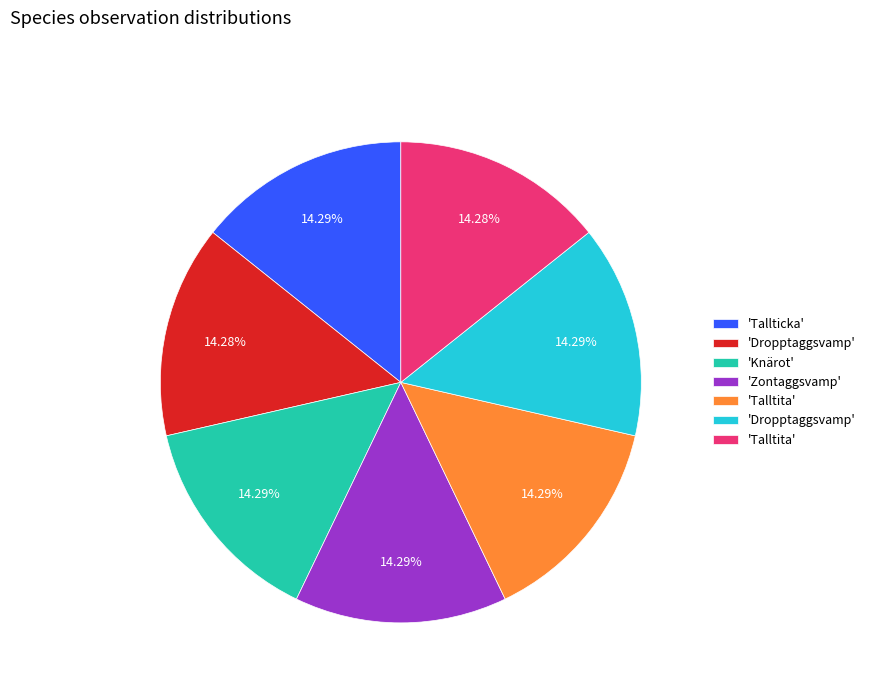

How many segments does this pie chart have?

7